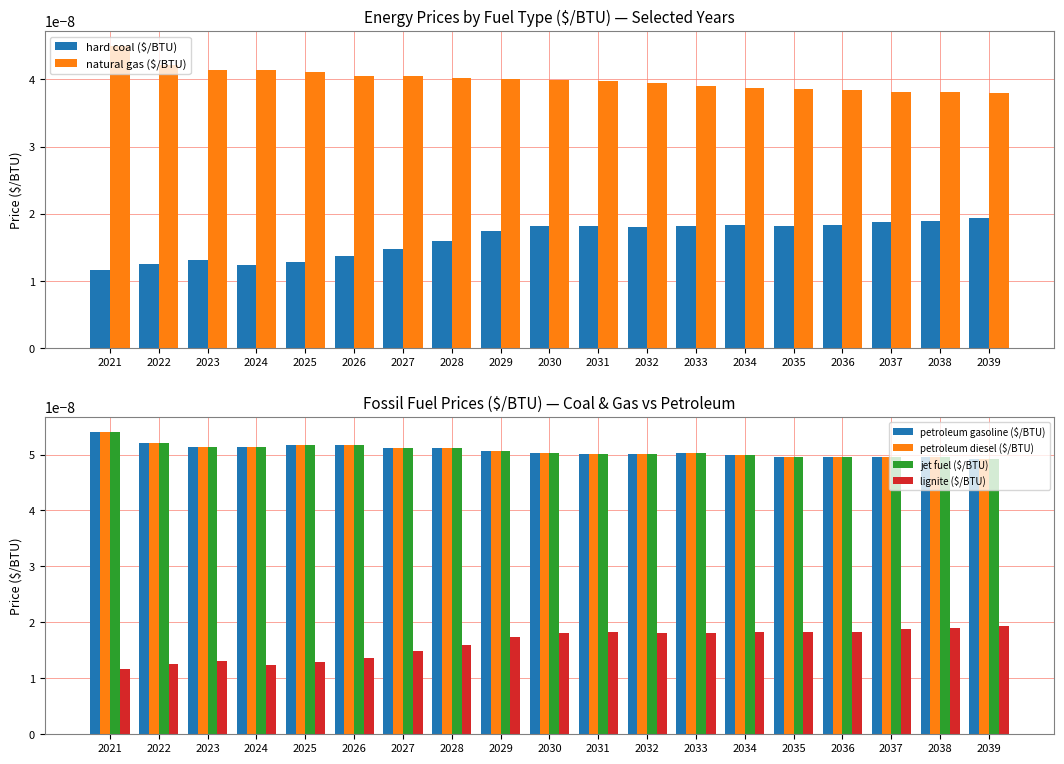

True or false: petroleum diesel ($/BTU) has a value of 0.0 at 2027.

False